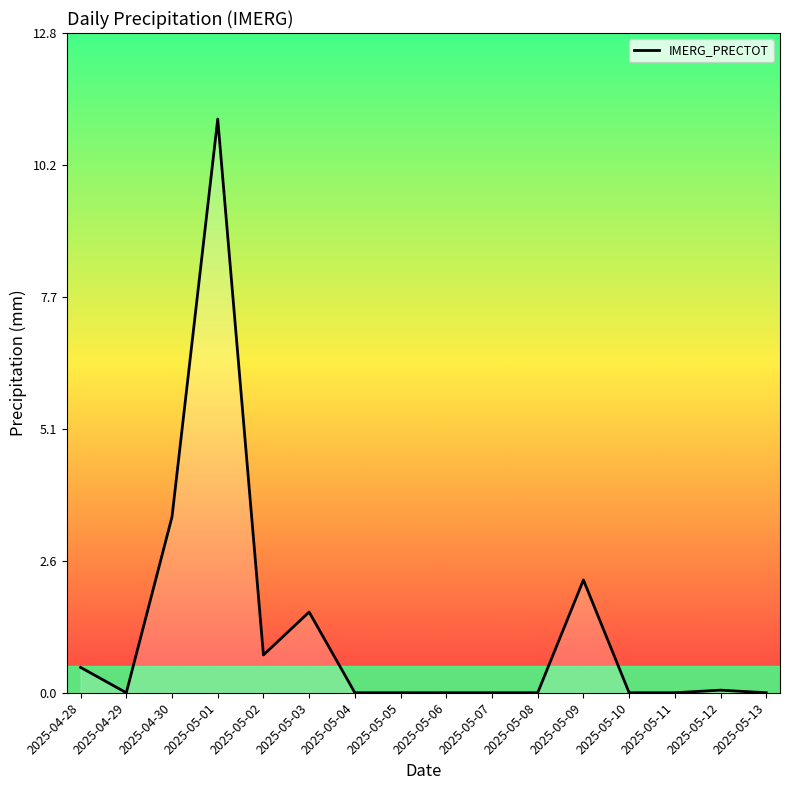

Rank the categories by value from lowest to highest.

2025-04-29, 2025-05-04, 2025-05-05, 2025-05-06, 2025-05-07, 2025-05-08, 2025-05-10, 2025-05-11, 2025-05-13, 2025-05-12, 2025-04-28, 2025-05-02, 2025-05-03, 2025-05-09, 2025-04-30, 2025-05-01